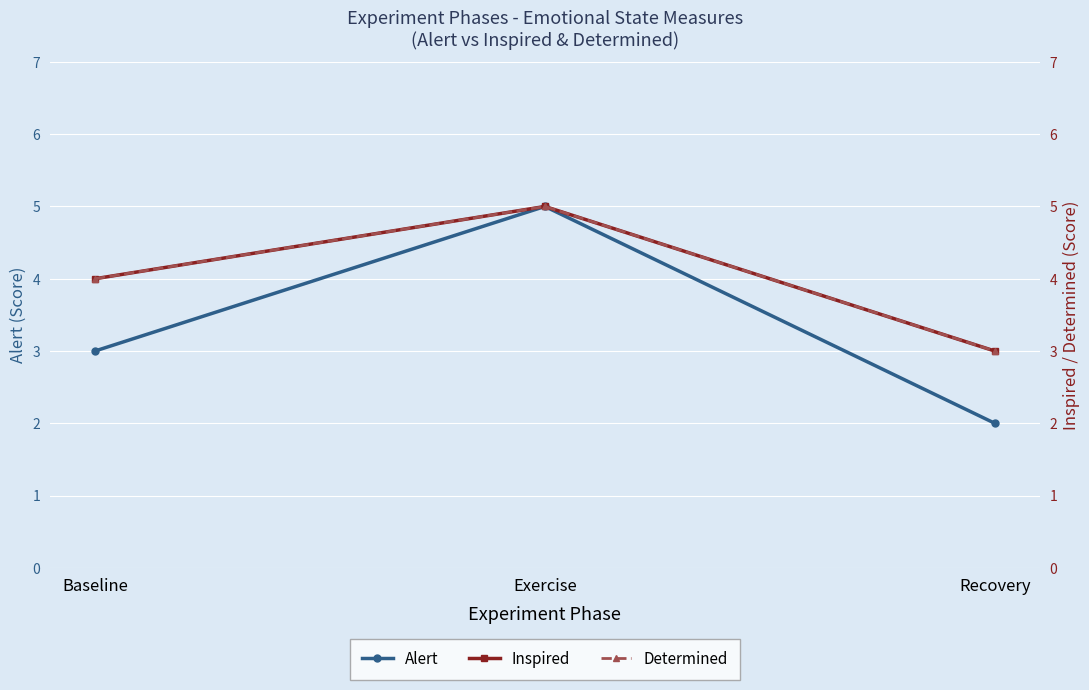

At which label is Alert closest to 3?

Baseline